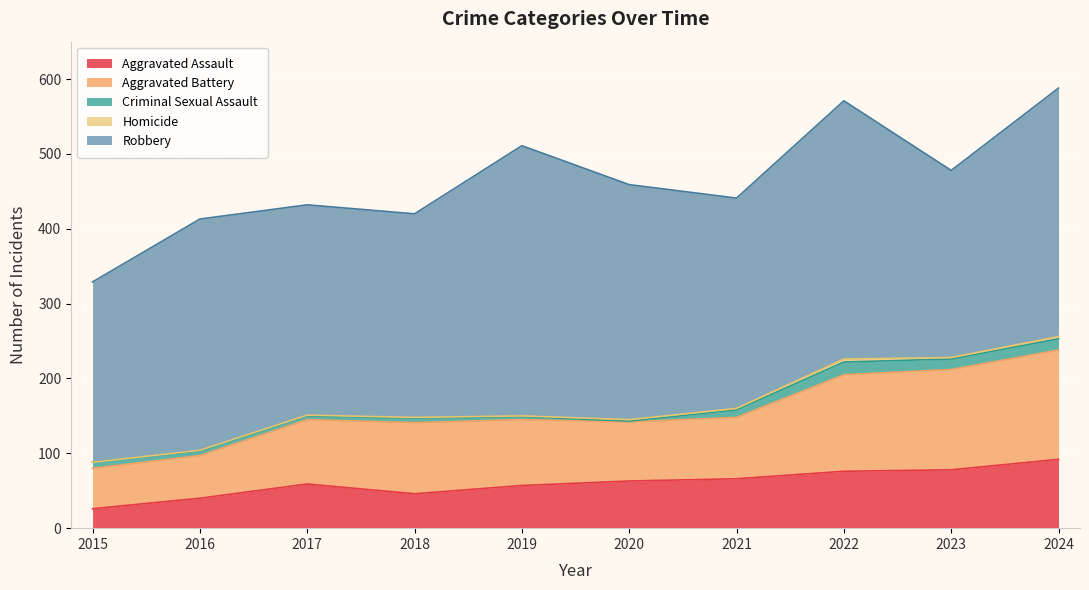

The Homicide series shows 3 at 2024. True or false?

True